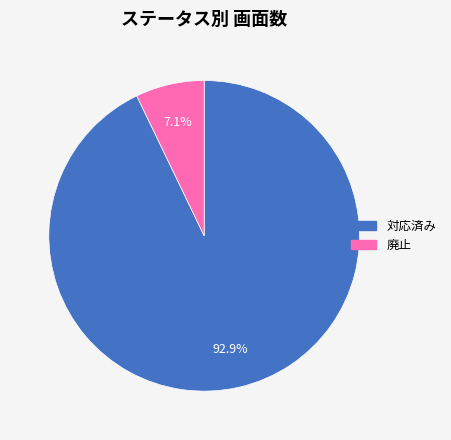

What percentage do 対応済み and 廃止 together represent?

100.0%